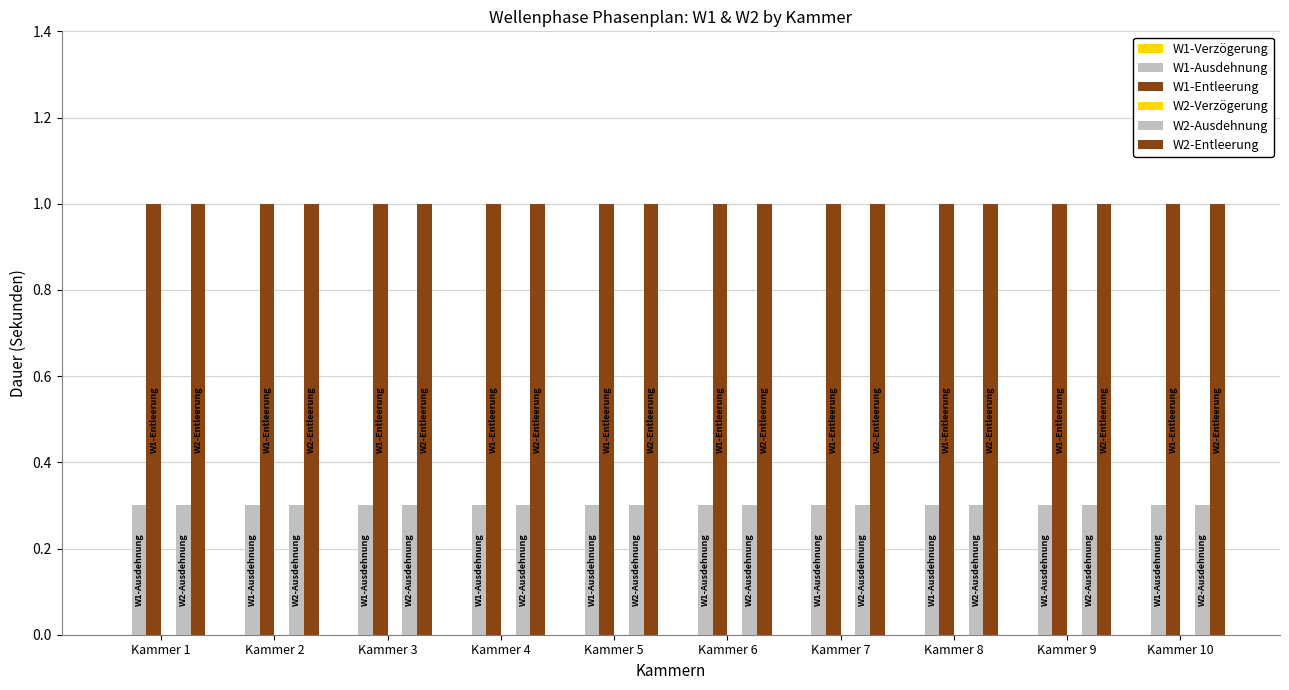

At which category does the chart reach its peak across all series?

Kammer 1